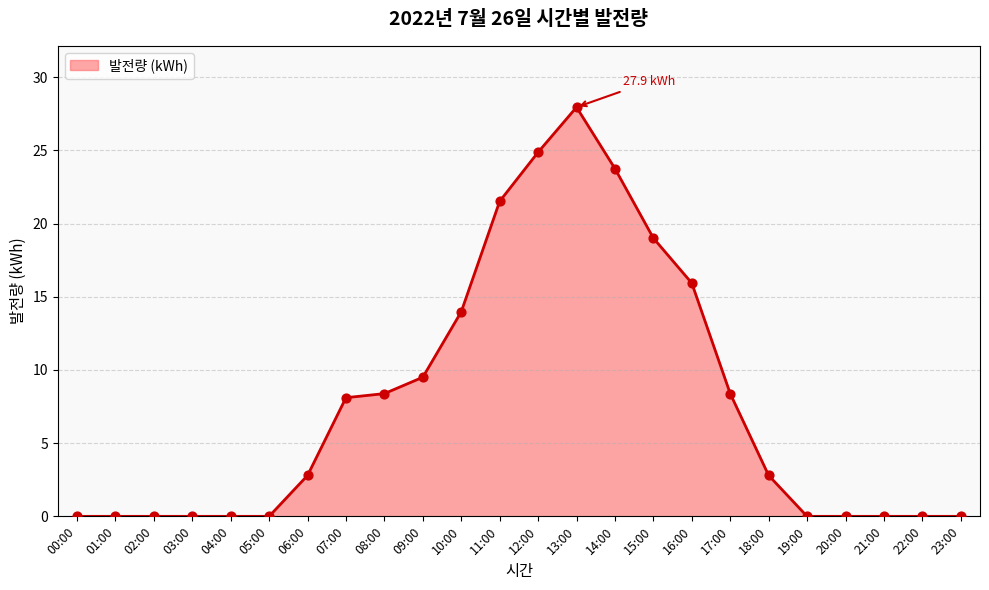

Approximately how many times larger is the value at 09:00 compared to 17:00?

1.1